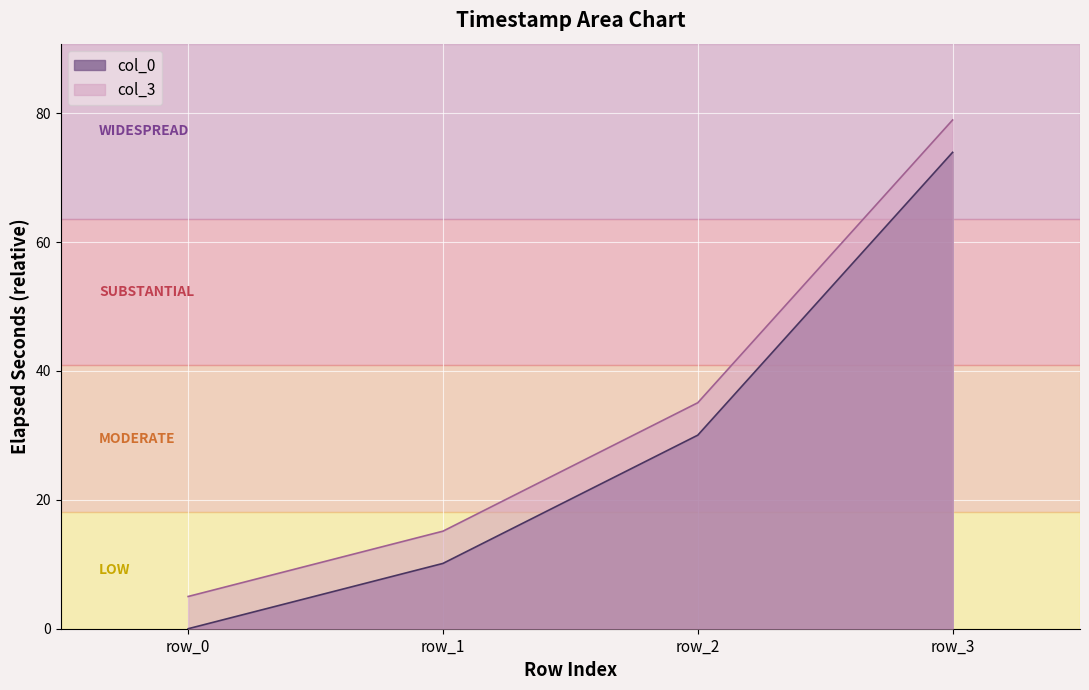

What is the spread (max minus min) of values at row_2?

5.0